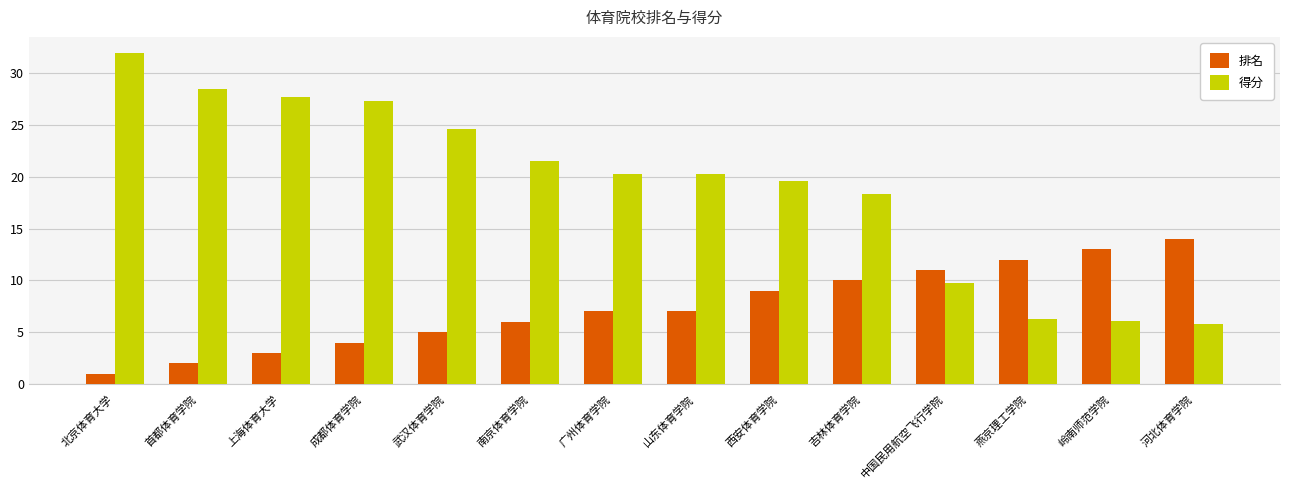

What is the sum of the 得分 values at 西安体育学院 and 燕京理工学院?

25.9